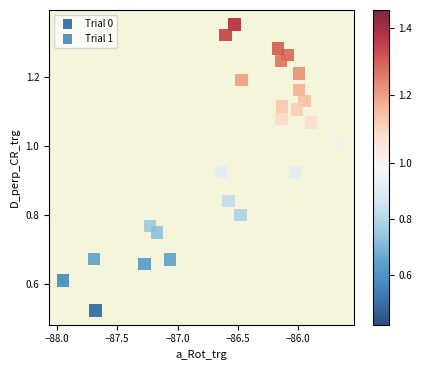

Which series reaches the maximum Y coordinate?

Trial 1